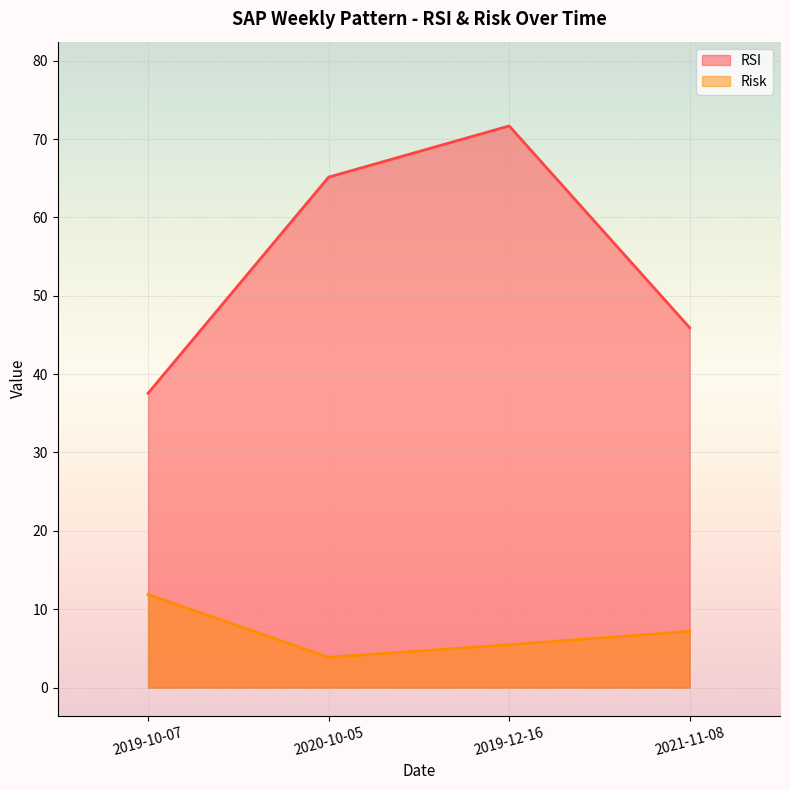

How many distinct data groups are displayed?

2